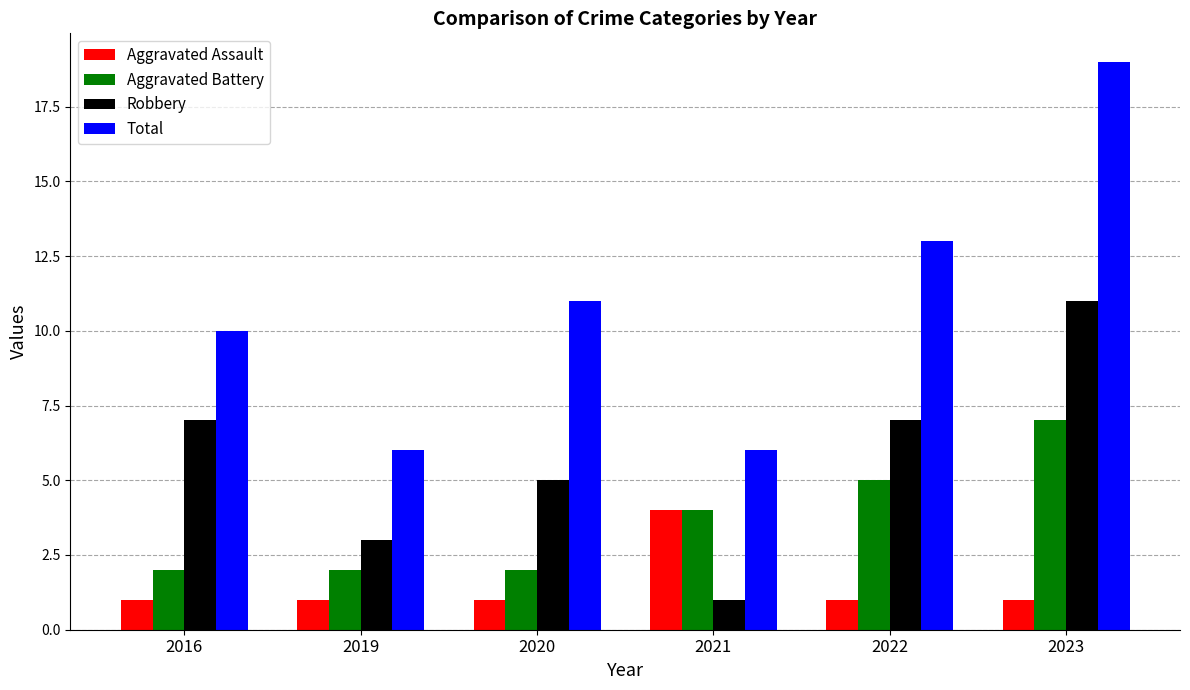

Is it true that Aggravated Battery equals 2 at 2019?

True